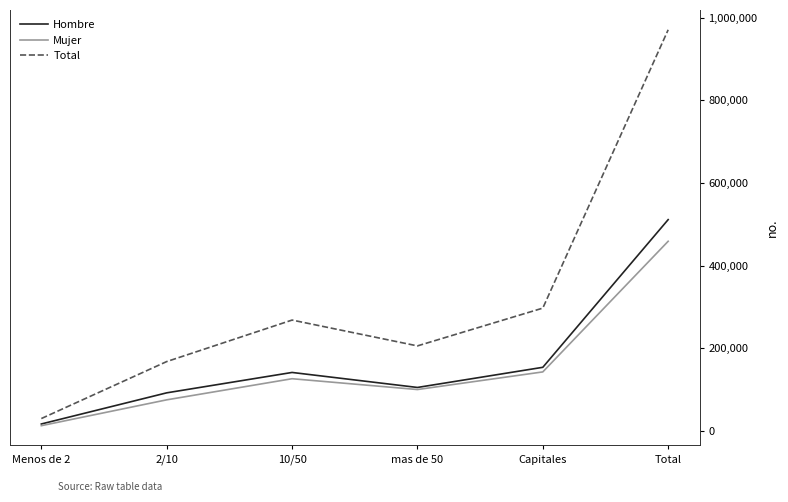

At Total, list the series in order from largest to smallest.

Total, Hombre, Mujer